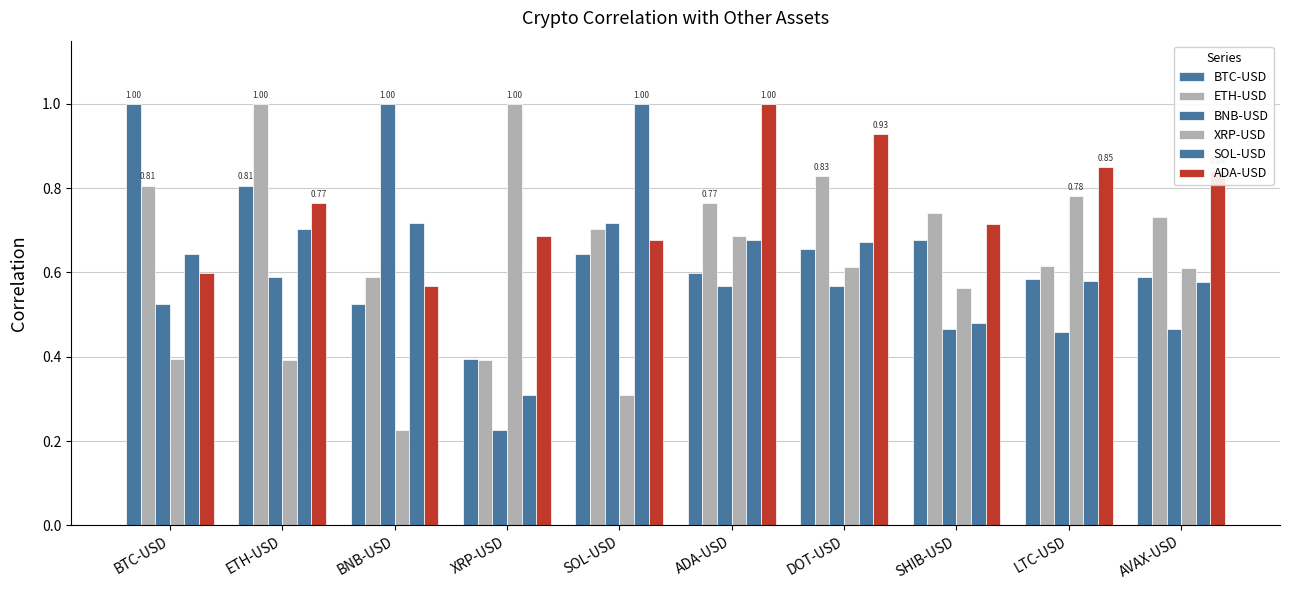

What is the average value of the BNB-USD series?

0.6